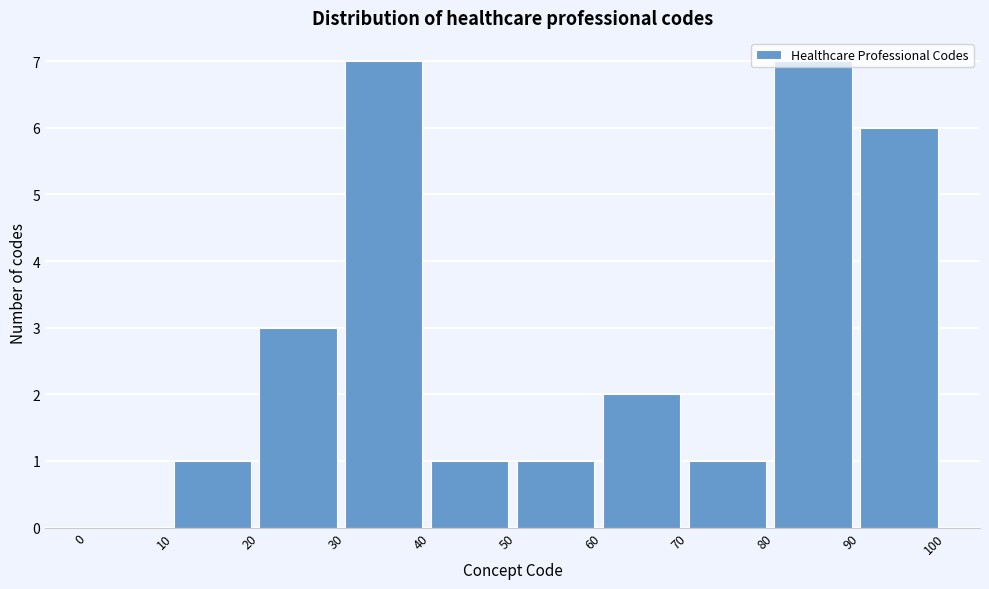

Reading left to right, transcribe this chart: for each bar, give the range it covers on the x-axis and its height. The values are not printed on the chart, so give them approximately, as read against the axis.

0 to 10: 0
10 to 20: 1
20 to 30: 3
30 to 40: 7
40 to 50: 1
50 to 60: 1
60 to 70: 2
70 to 80: 1
80 to 90: 7
90 to 100: 6